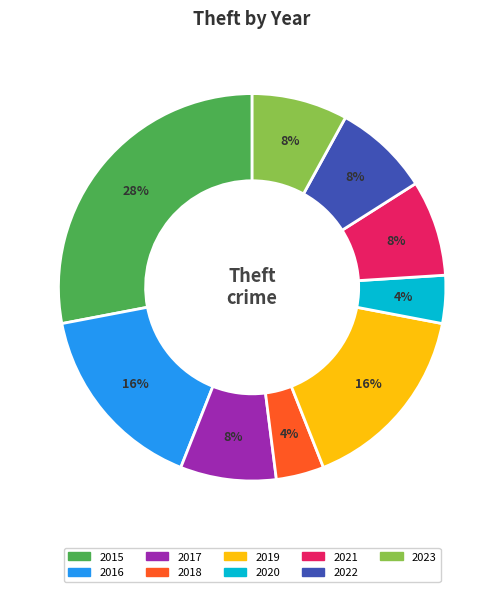

What percentage is the 2018 slice, to the nearest percent?

4%